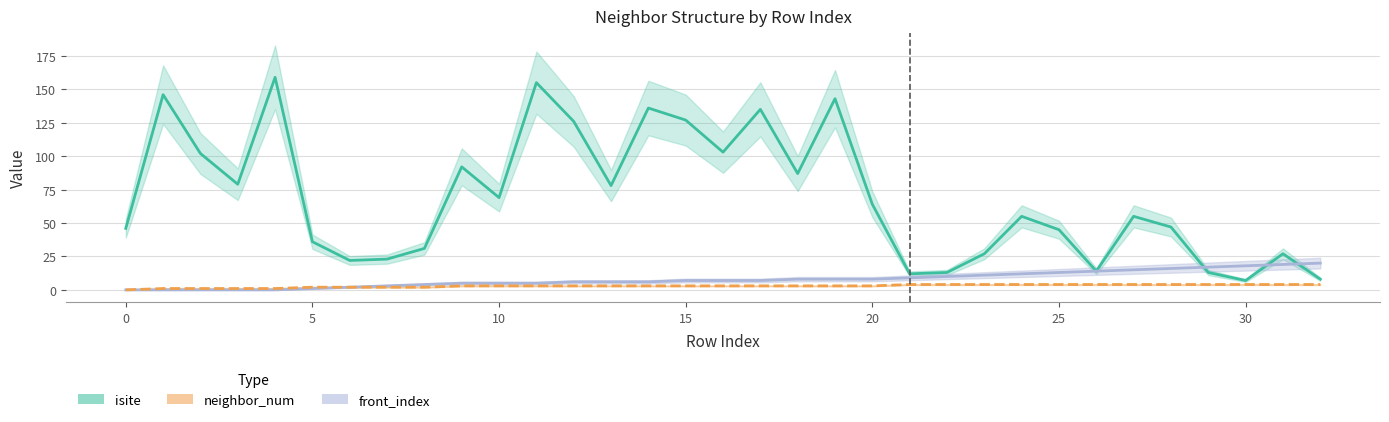

Reading right to left, what are all the values shown in this chart?

isite: 8	27	7	13	47	55	14	45	55	27	13	12	64	143	87	135	103	127	136	78	126	155	69	92	31	23	22	36	159	79	102	146	46
front_index: 20	19	18	17	16	15	14	13	12	11	10	9	8	8	8	7	7	7	6	6	6	5	5	5	4	3	2	1	0	0	0	0	0
neighbor_num: 4	4	4	4	4	4	4	4	4	4	4	4	3	3	3	3	3	3	3	3	3	3	3	3	2	2	2	2	1	1	1	1	0